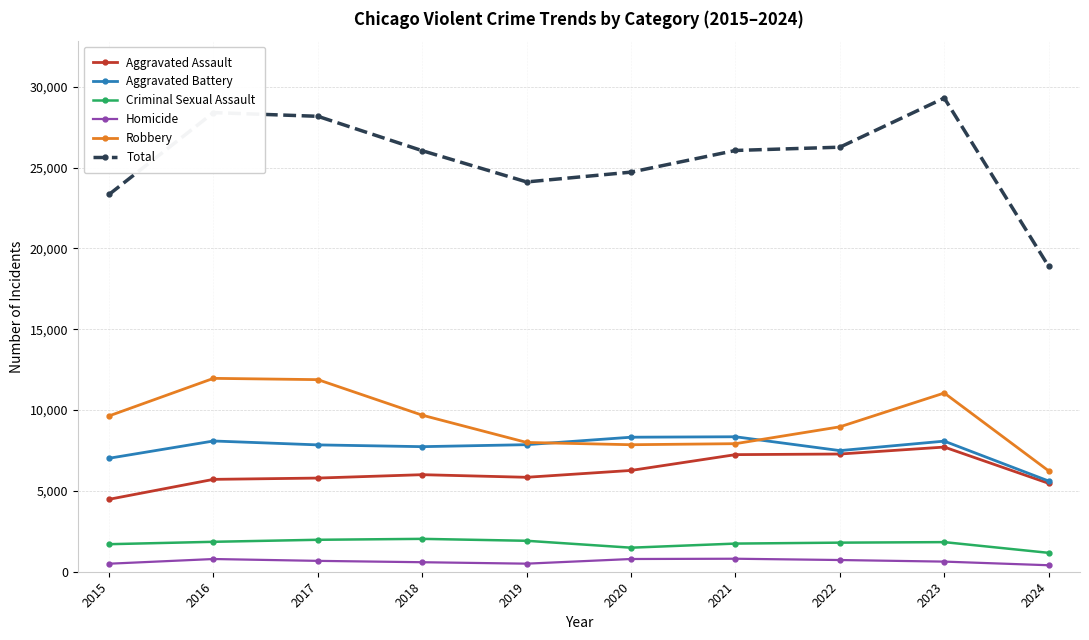

At which label is Aggravated Battery closest to 6978?

2015